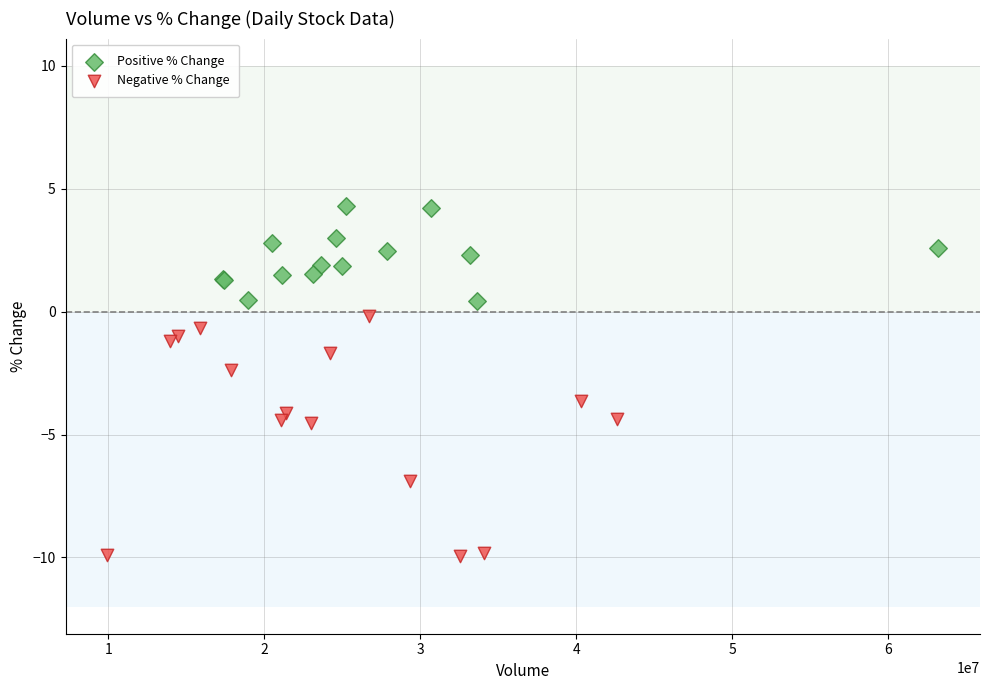

Which series has the largest Y range (max minus min)?

Negative % Change